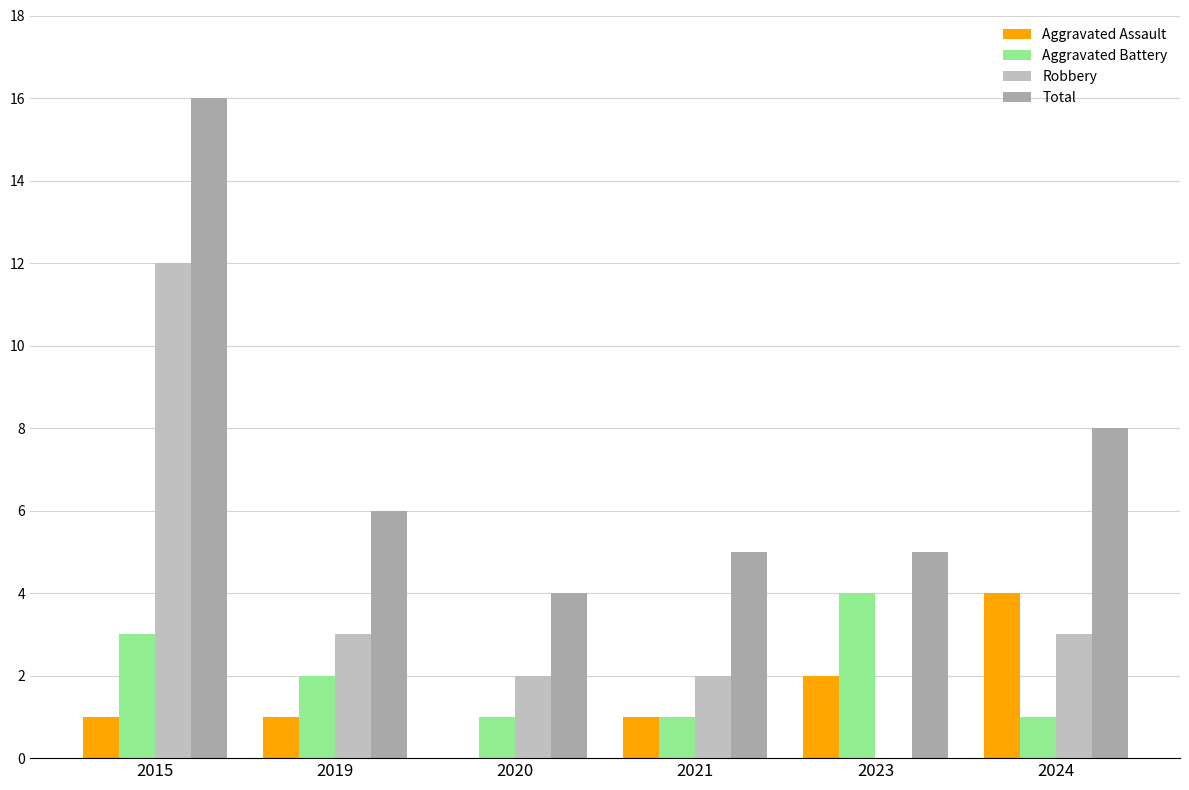

What is the approximate value of Robbery at 2019, to the nearest 5?

5